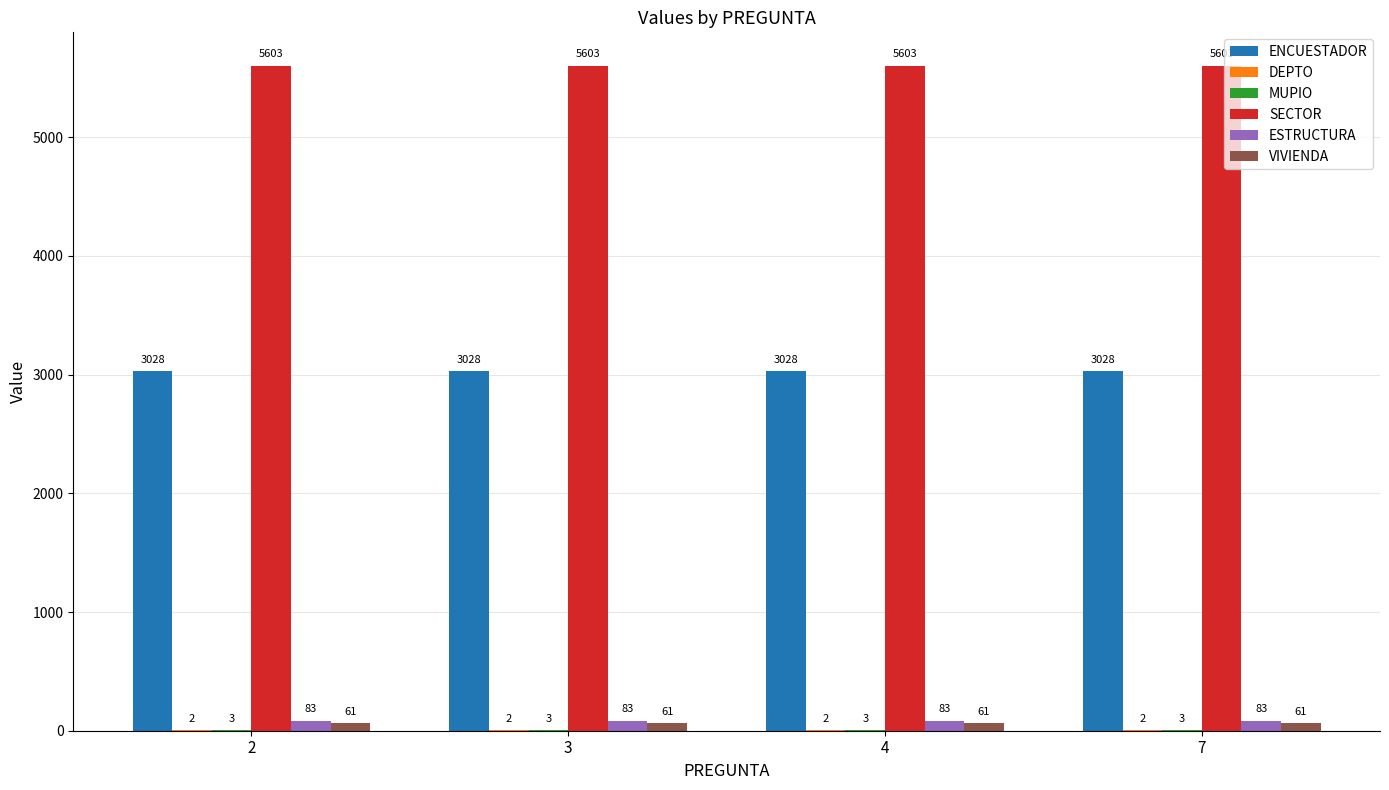

What is the maximum value for VIVIENDA?

61